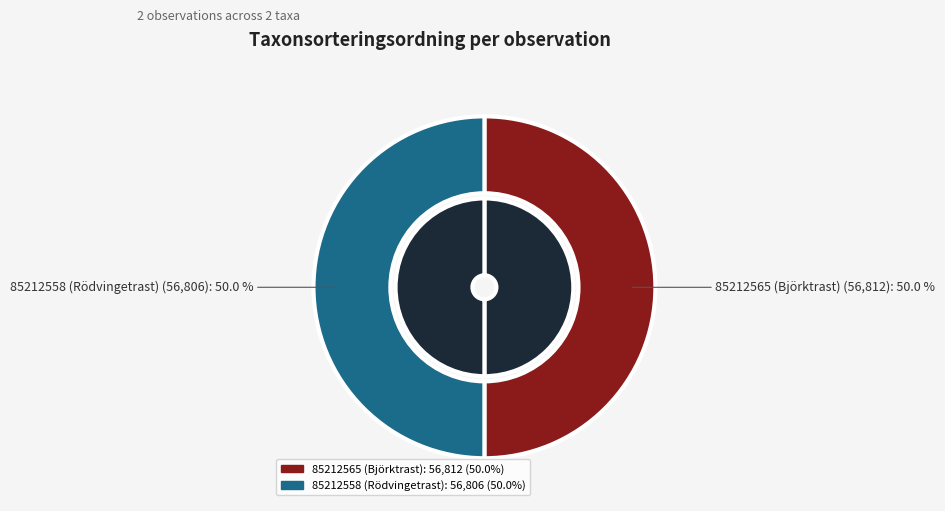

True or false: 85212558 (Rödvingetrast) accounts for 50% of the total.

True